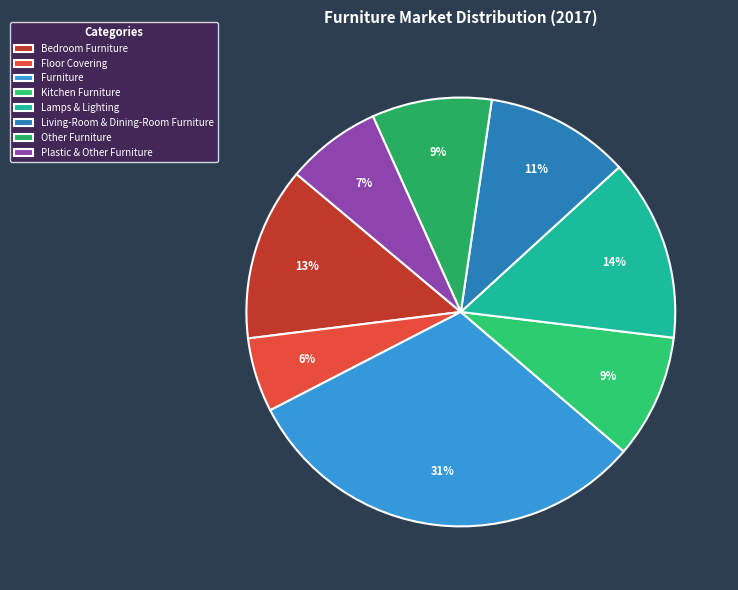

Which category has the smallest portion of the pie?

Floor Covering